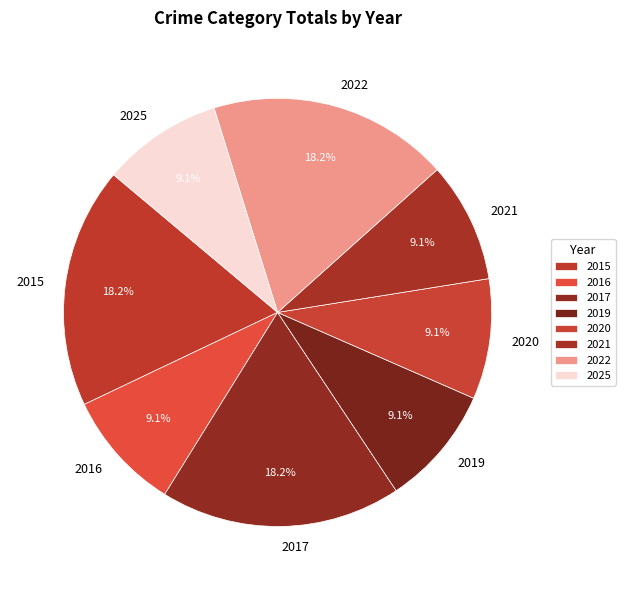

Is there any slice that represents more than half of the pie?

No